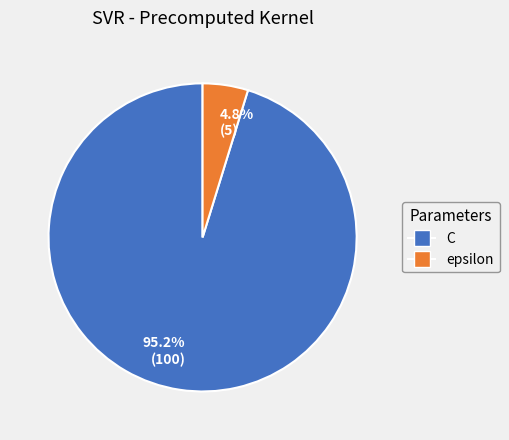

How much of the chart is everything except 4.8% (5)?

95.2%